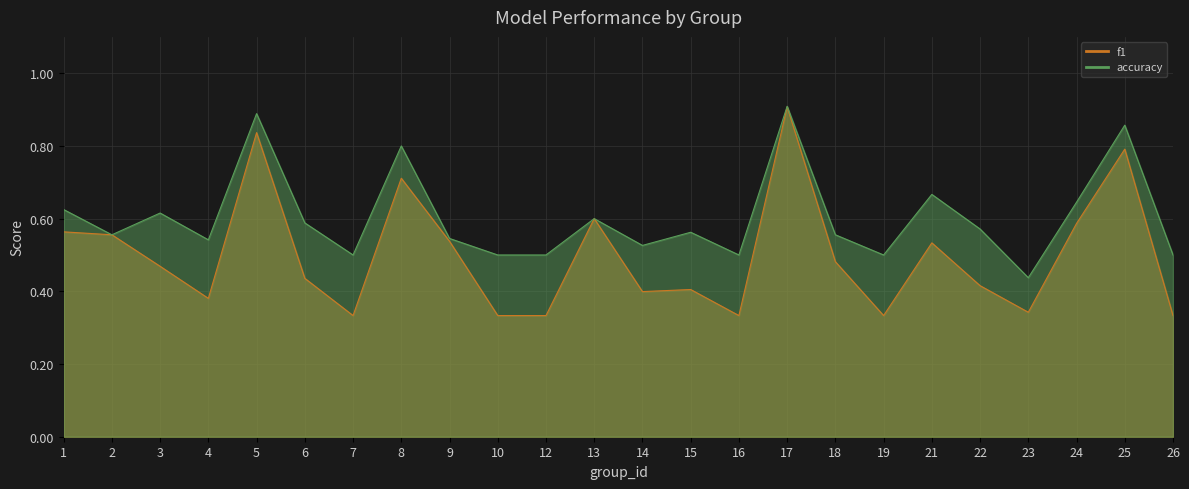

The f1 series shows 0.1 at 3. True or false?

False